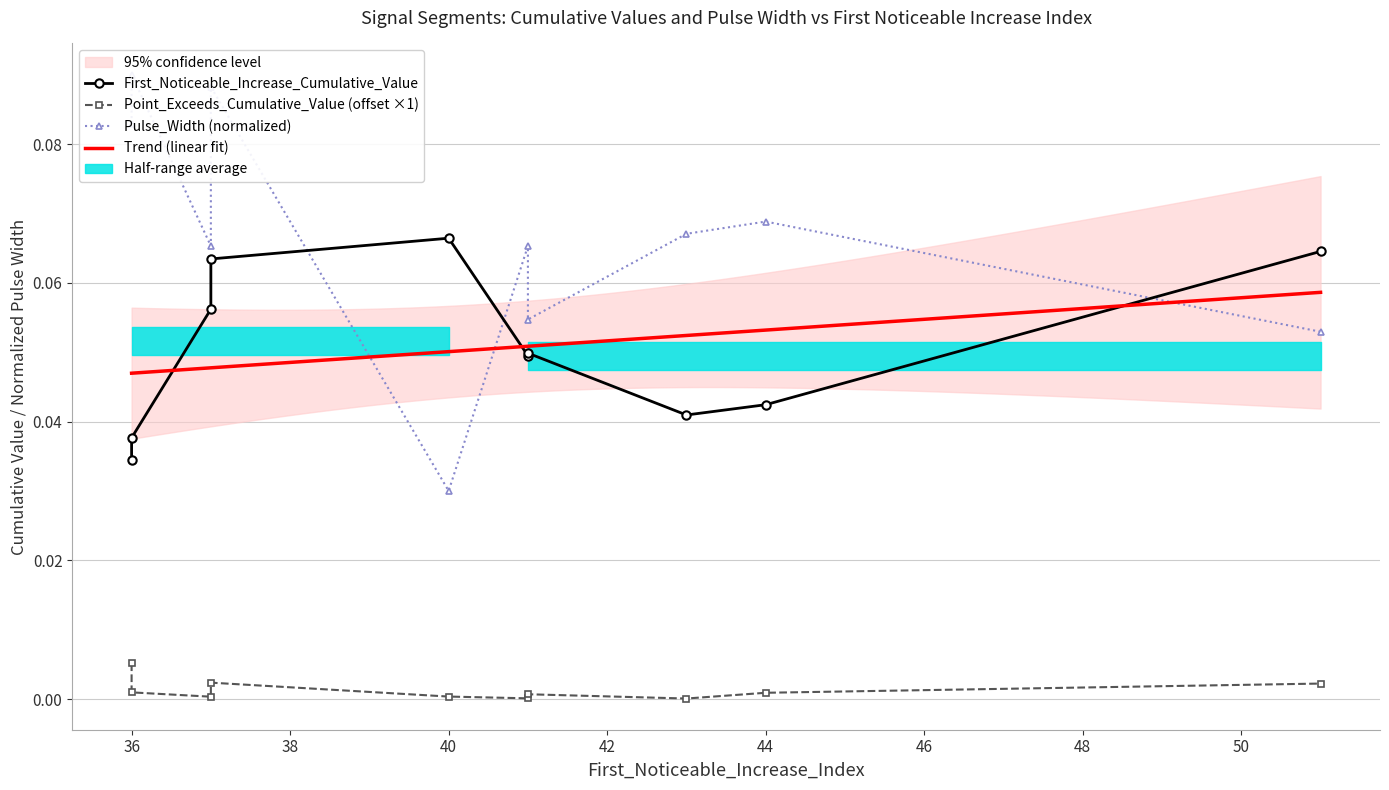

At which label does First_Noticeable_Increase_Cumulative_Value reach its peak?

40